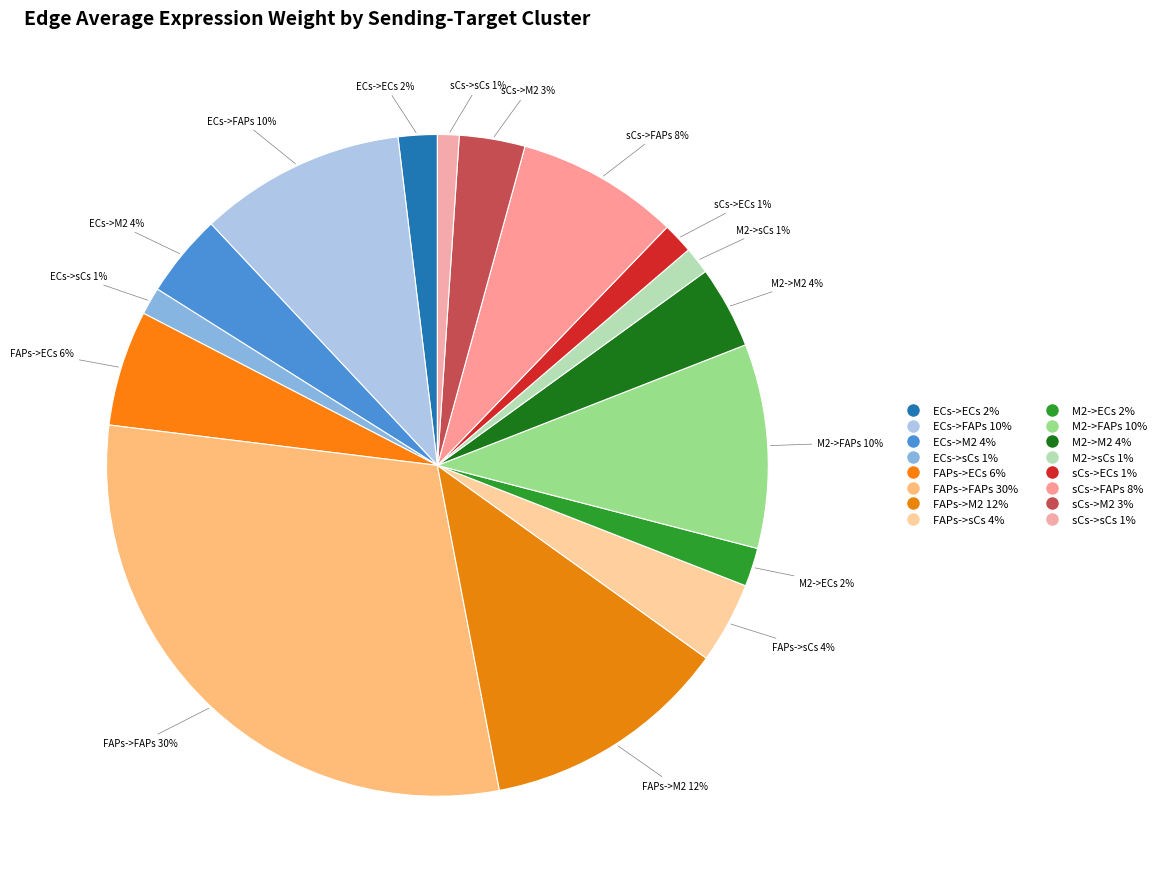

To the nearest percent, what percentage of the pie is M2->ECs?

2%